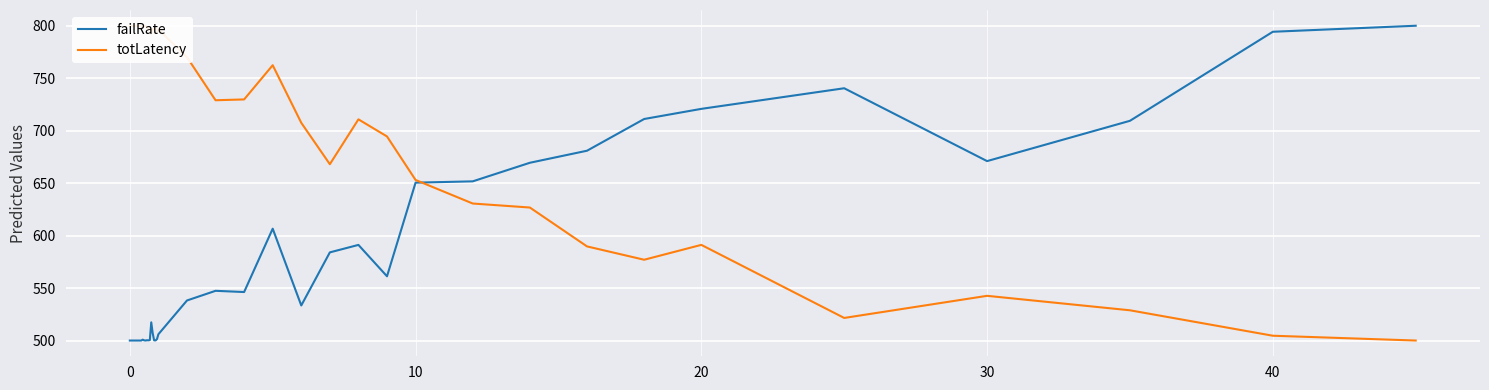

Which series has the largest total across all categories?

totLatency